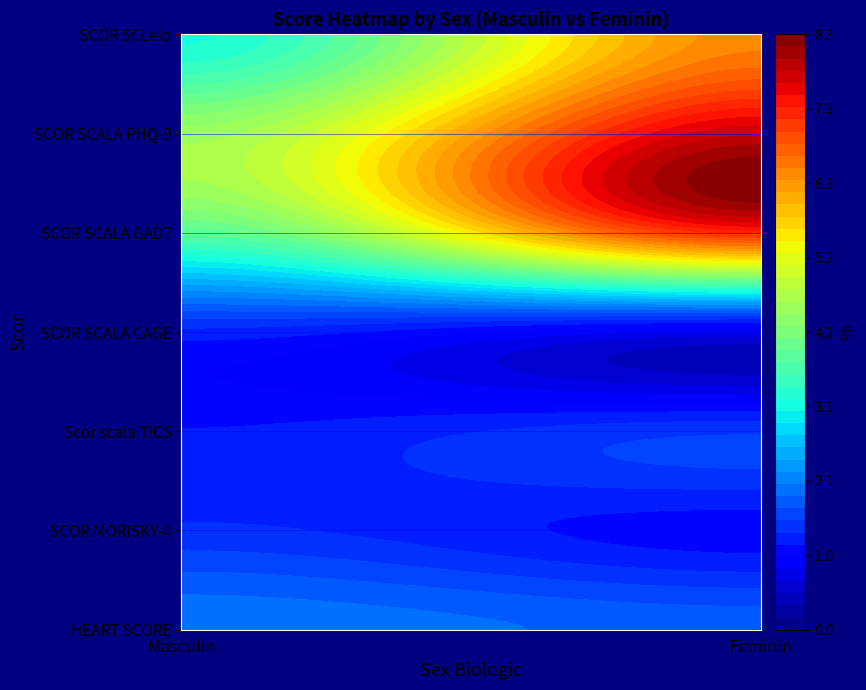

Rank the series at SCOR SCALA PHQ-9 from highest to lowest value.

Feminin, Masculin